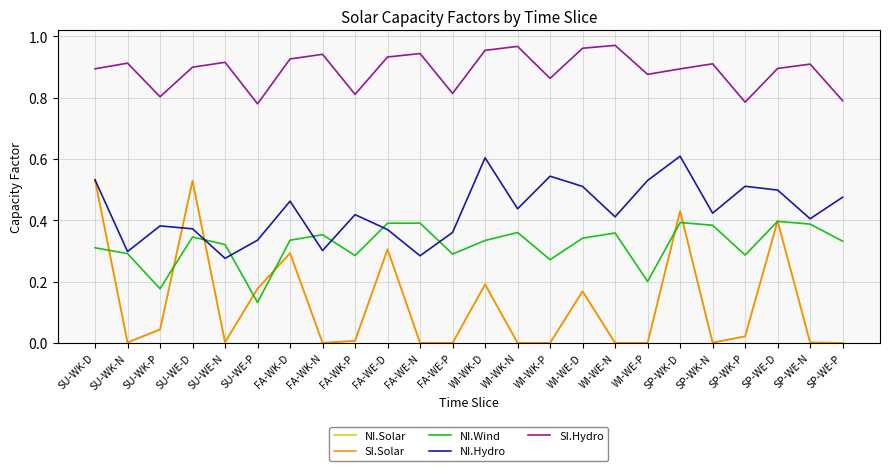

True or false: SI.Solar and SI.Hydro cross at least once.

False